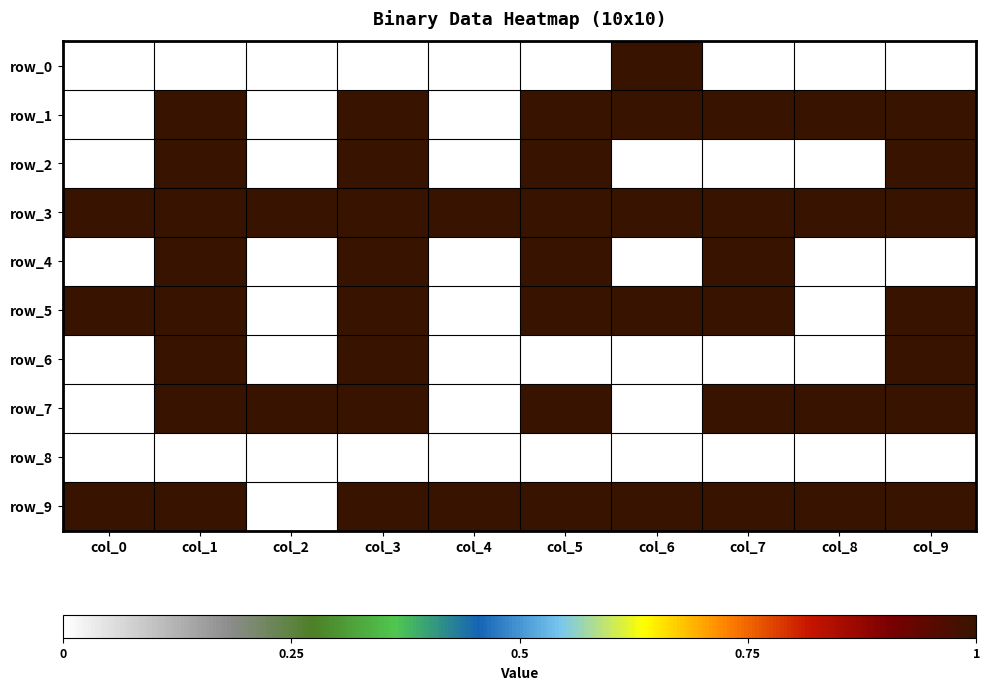

Reading right to left, extract all data points from this chart.

row_0: 0	0	0	1	0	0	0	0	0	0
row_1: 1	1	1	1	1	0	1	0	1	0
row_2: 1	0	0	0	1	0	1	0	1	0
row_3: 1	1	1	1	1	1	1	1	1	1
row_4: 0	0	1	0	1	0	1	0	1	0
row_5: 1	0	1	1	1	0	1	0	1	1
row_6: 1	0	0	0	0	0	1	0	1	0
row_7: 1	1	1	0	1	0	1	1	1	0
row_8: 0	0	0	0	0	0	0	0	0	0
row_9: 1	1	1	1	1	1	1	0	1	1